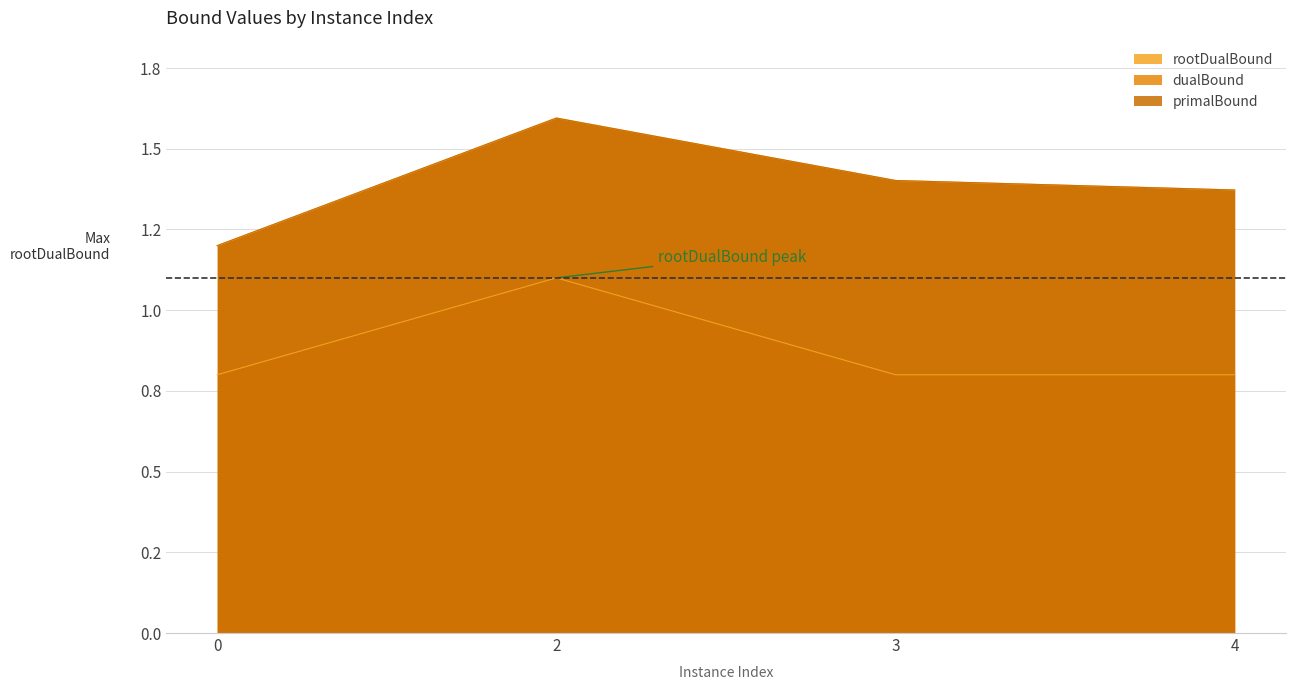

What is the spread (max minus min) of values at 3?

0.6